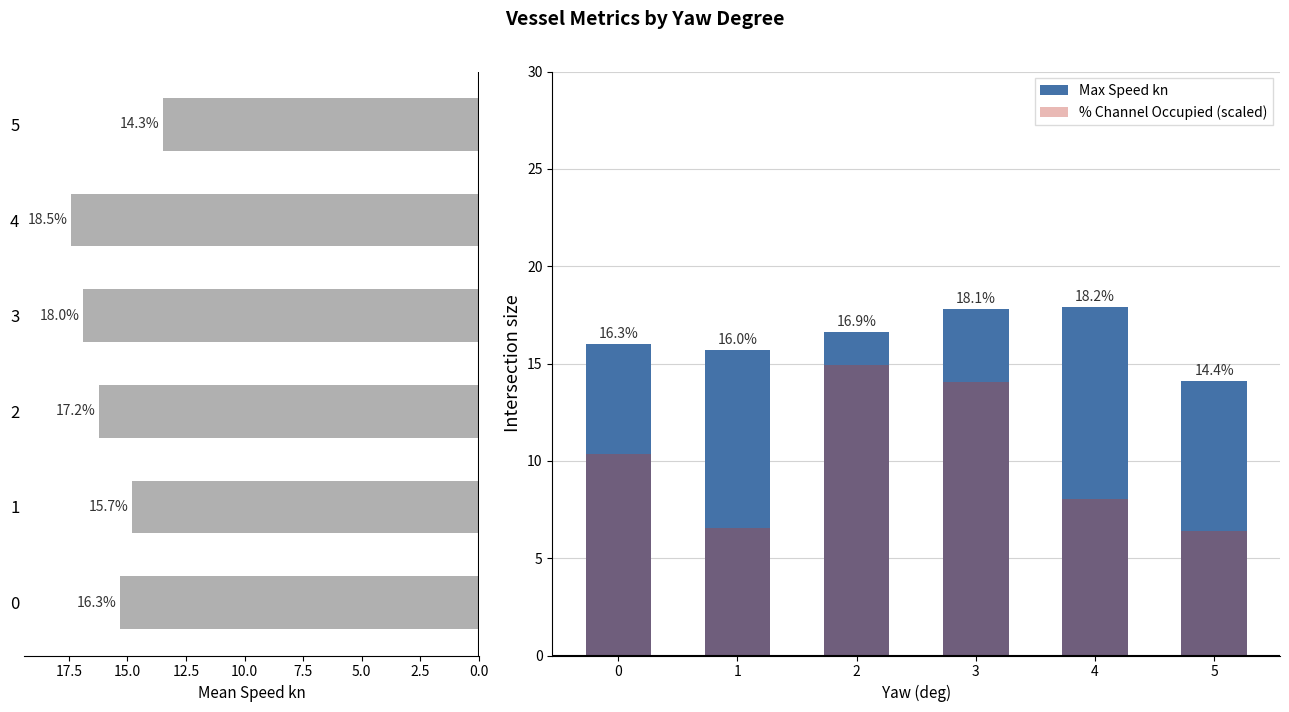

At how many categories does at least one series exceed 16?

3